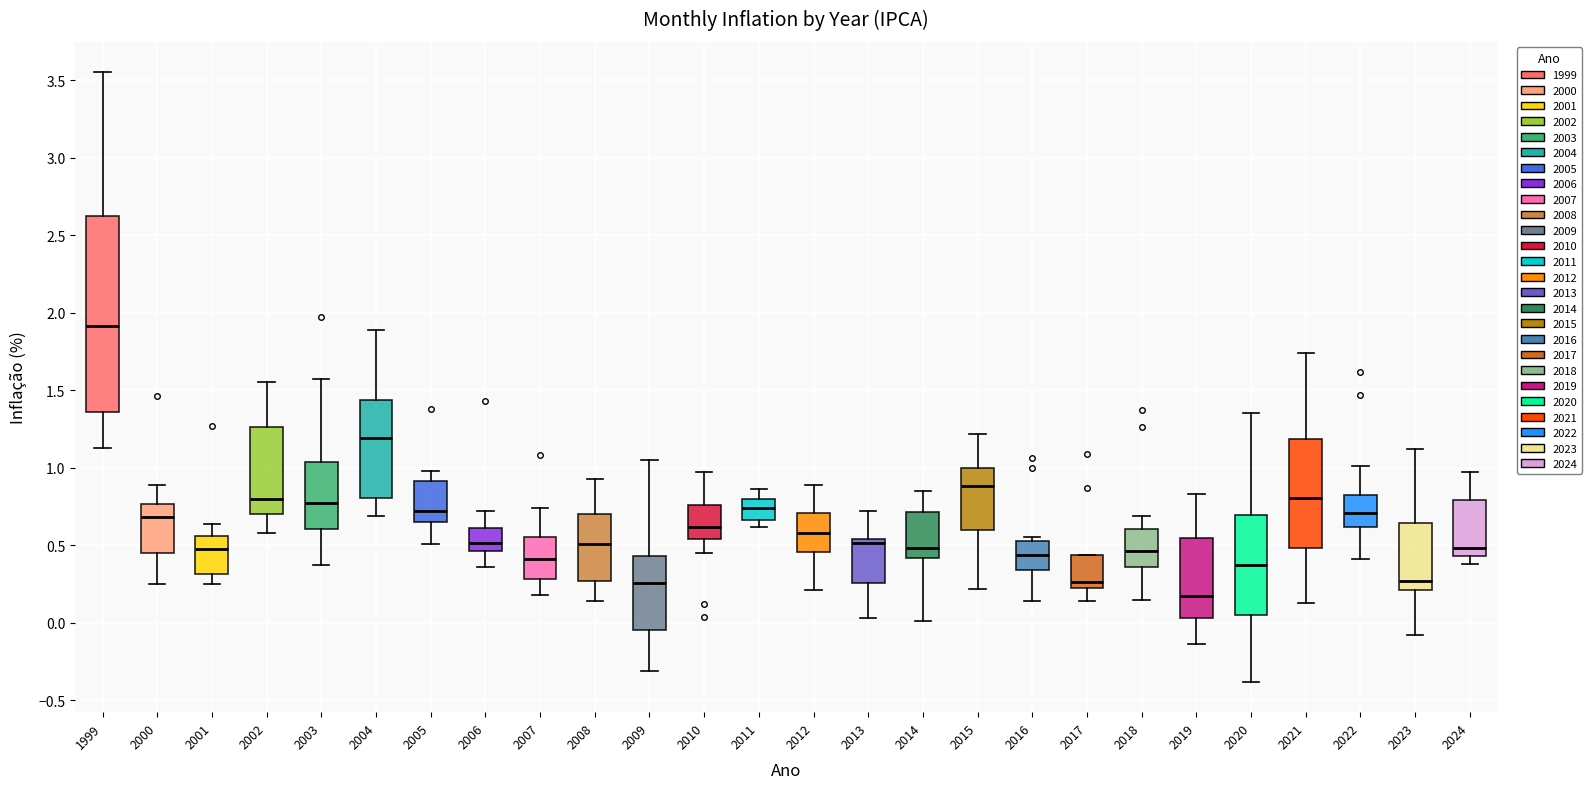

Which box has the highest median line?

1999